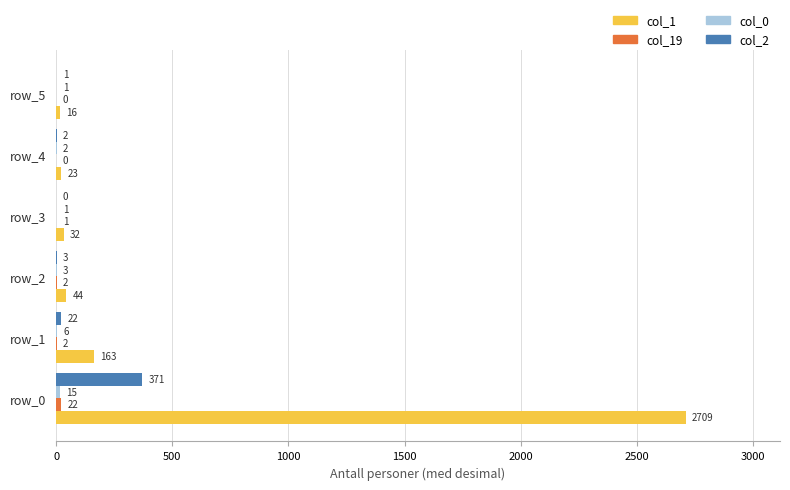

Which series changed the most between row_1 and row_4?

col_1